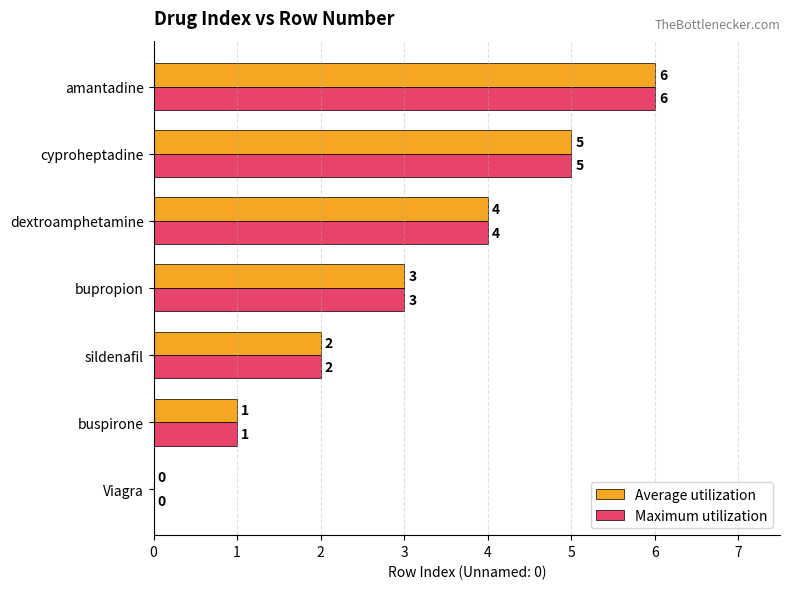

What is the total value across all series at dextroamphetamine?

8